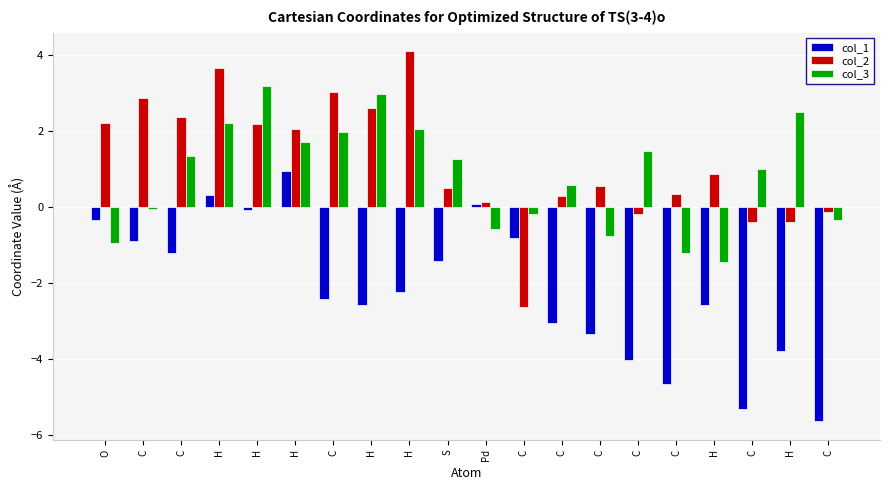

What is the label of the 3rd bar from the left?

C